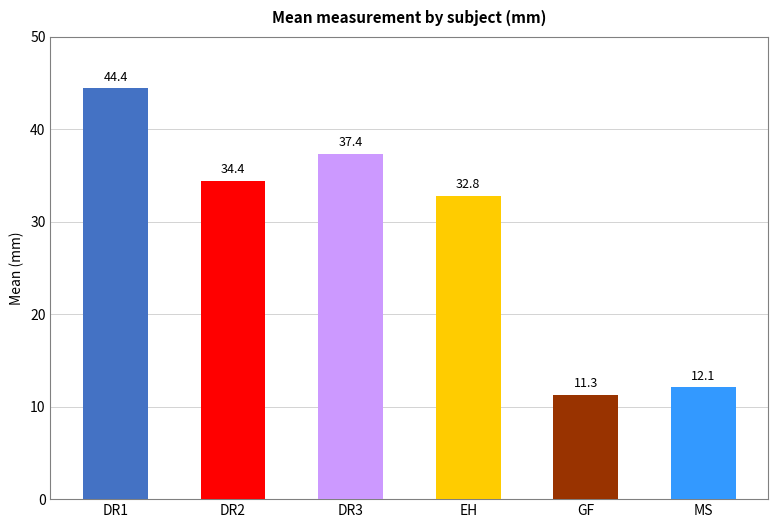

Is it true that the value at GF is 11.3?

True